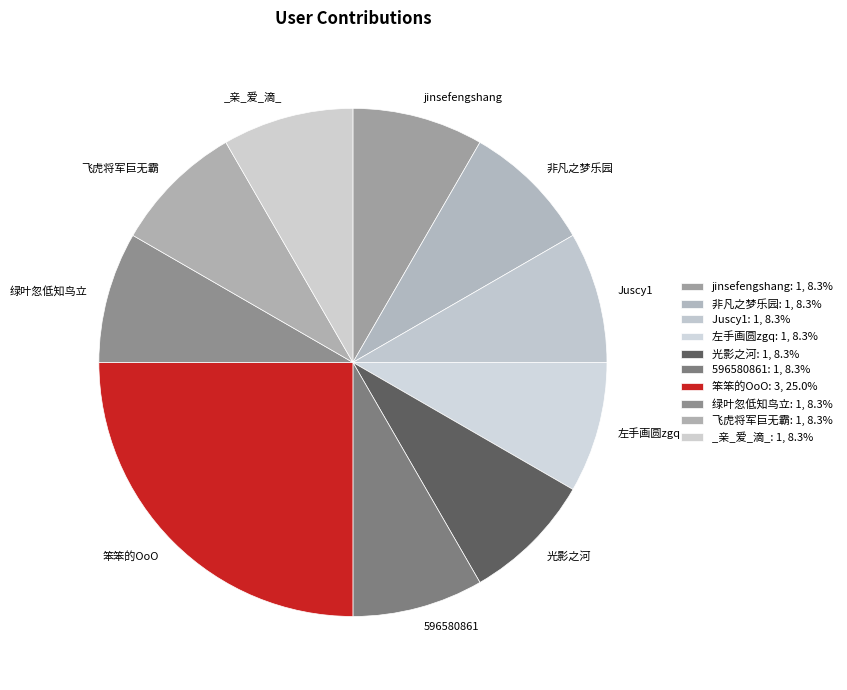

Is there any slice that represents more than half of the pie?

No